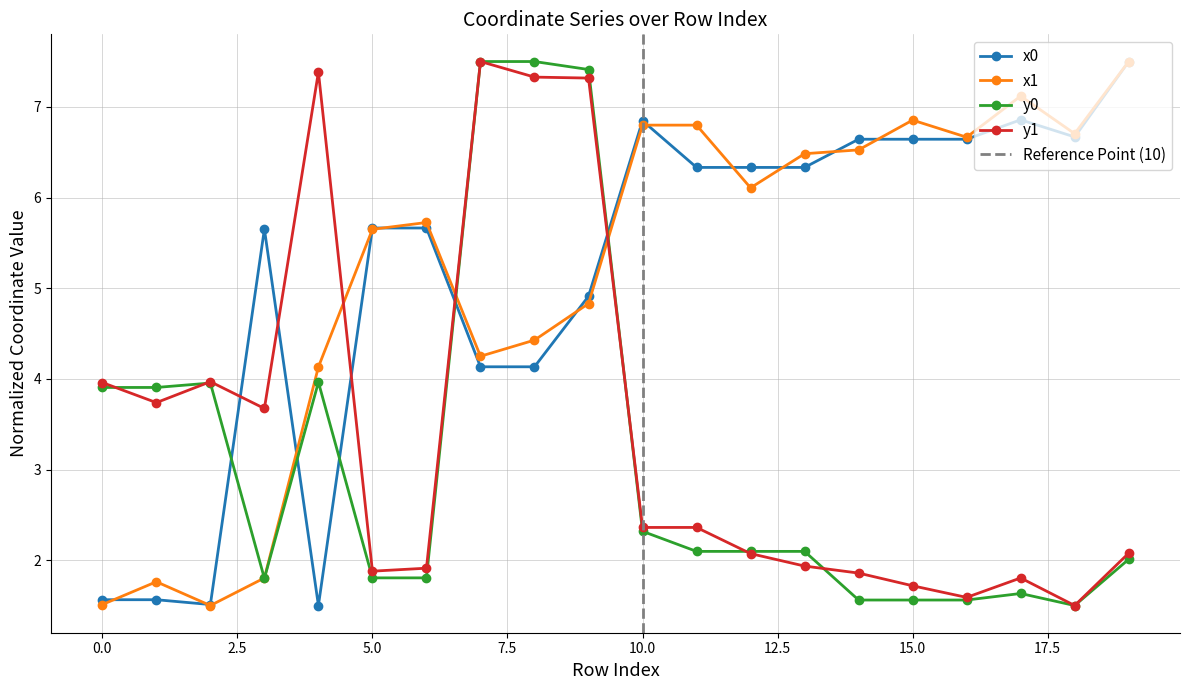

Count the number of data series in this chart.

4